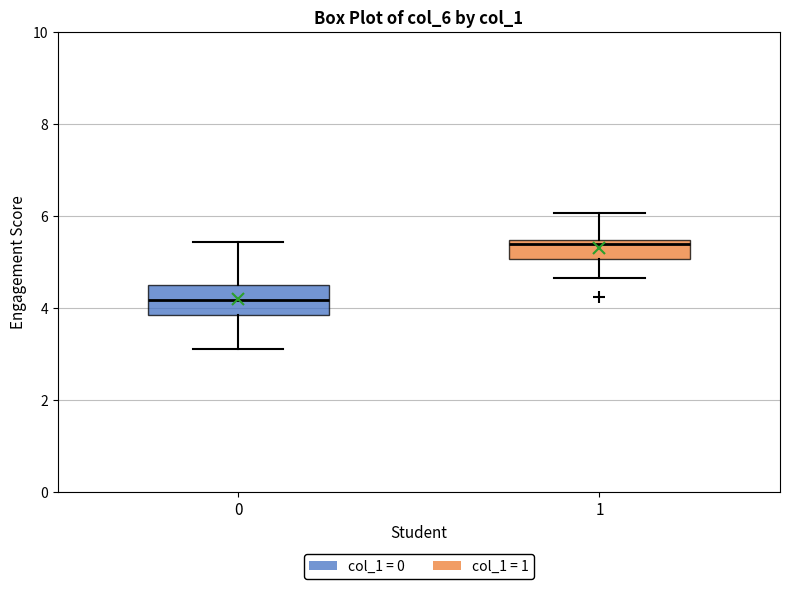

Reading left to right, transcribe this box plot: for each box, give where its median line is, the range the box spans, and where its two whiskers end, as read against the y-axis. The values are not printed on the chart, so give them approximately, as read against the axis.

0: median 4.2, box 3.8 to 4.4, whiskers 3.2 to 5.4
1: median 5.4 (just below the box's upper edge), box 5.0 to 5.4, whiskers 4.6 to 6.0